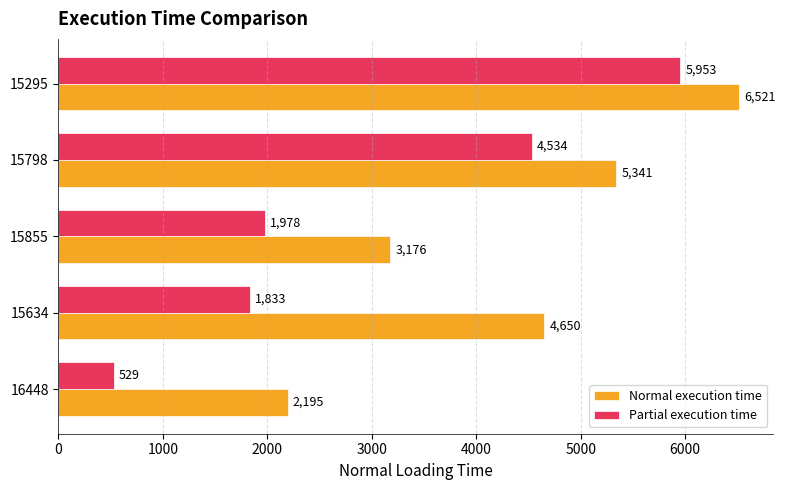

What is the sum of all Partial execution time values?

14827